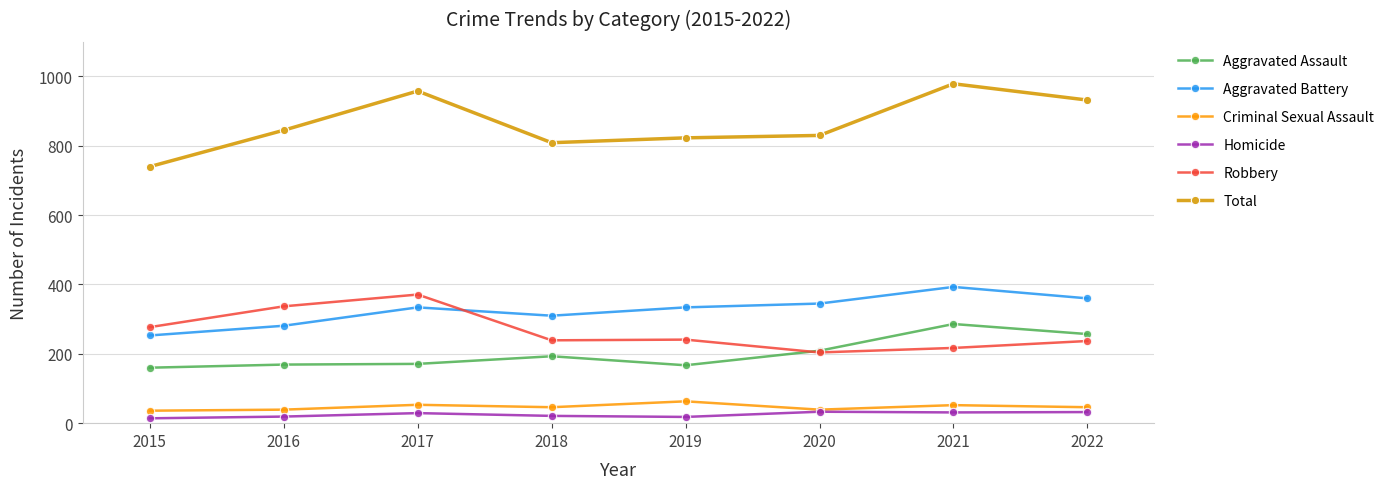

True or false: Aggravated Battery and Criminal Sexual Assault cross at least once.

False